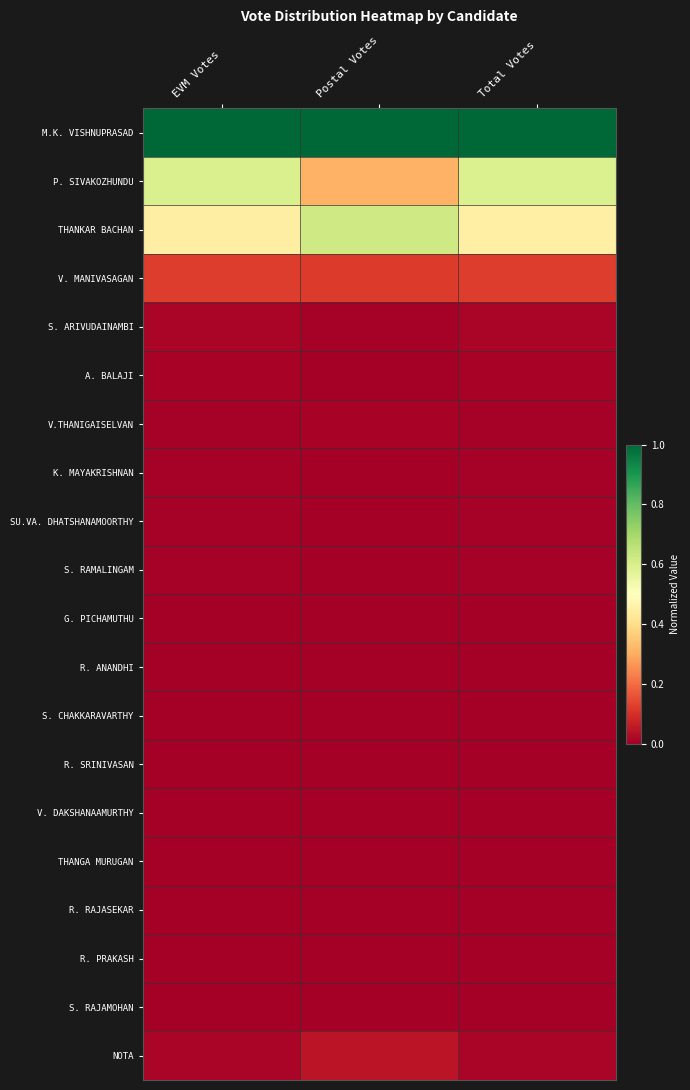

Which has a higher value, Postal Votes or Total Votes?

Postal Votes